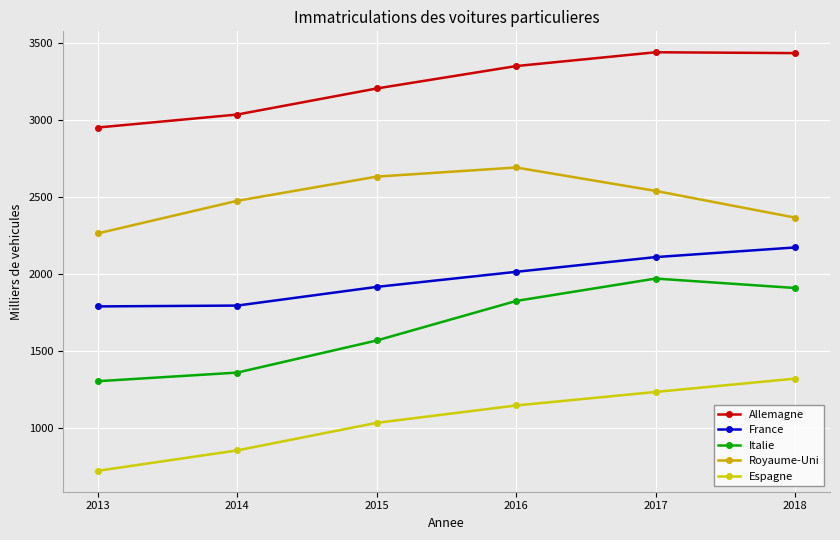

At which category does Royaume-Uni reach its first local peak?

2016